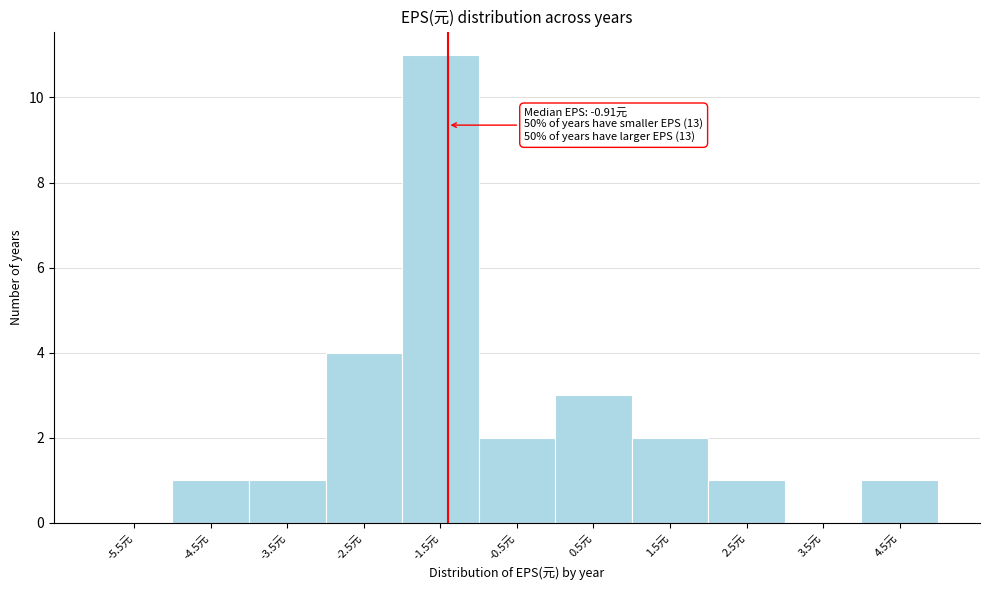

Reading right to left, what are all the values shown in this chart?

4.5元=1	3.5元=0	2.5元=1	1.5元=2	0.5元=3	-0.5元=2	-1.5元=11	-2.5元=4	-3.5元=1	-4.5元=1	-5.5元=0